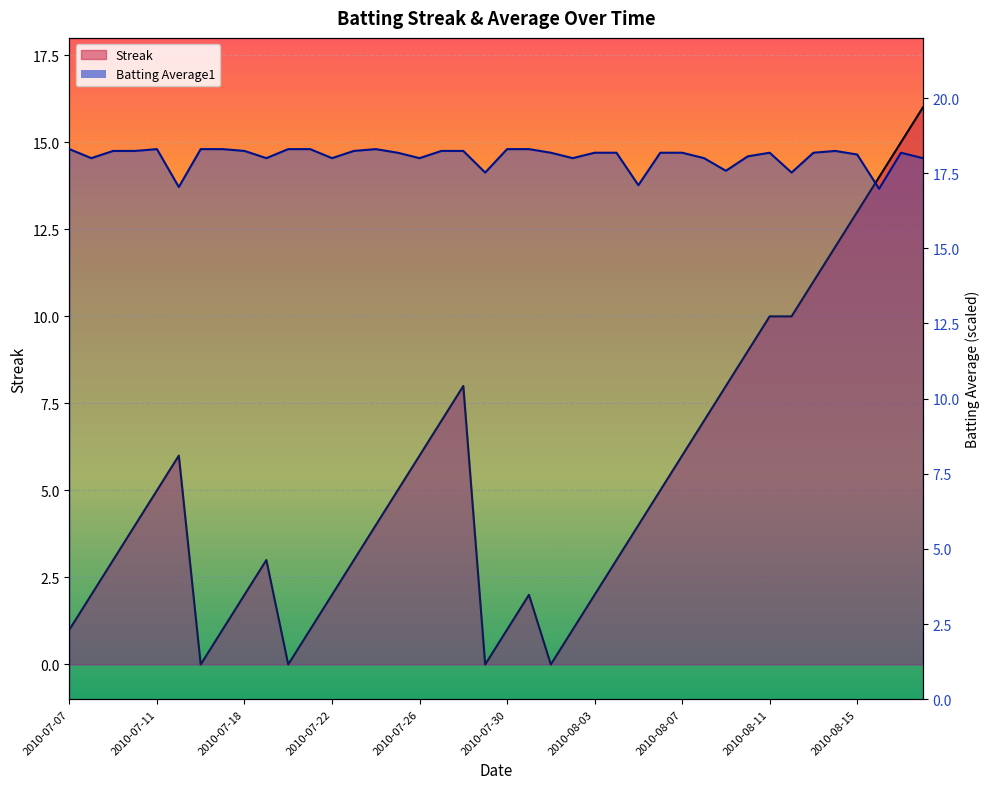

What is the difference between the Streak values at 2010-08-13 and 2010-08-11?

1.0